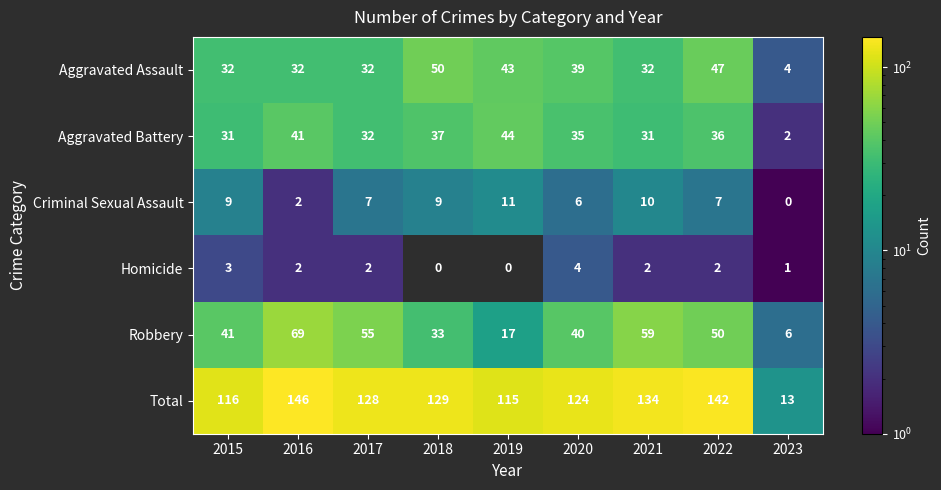

How many categories are shown in the chart?

9